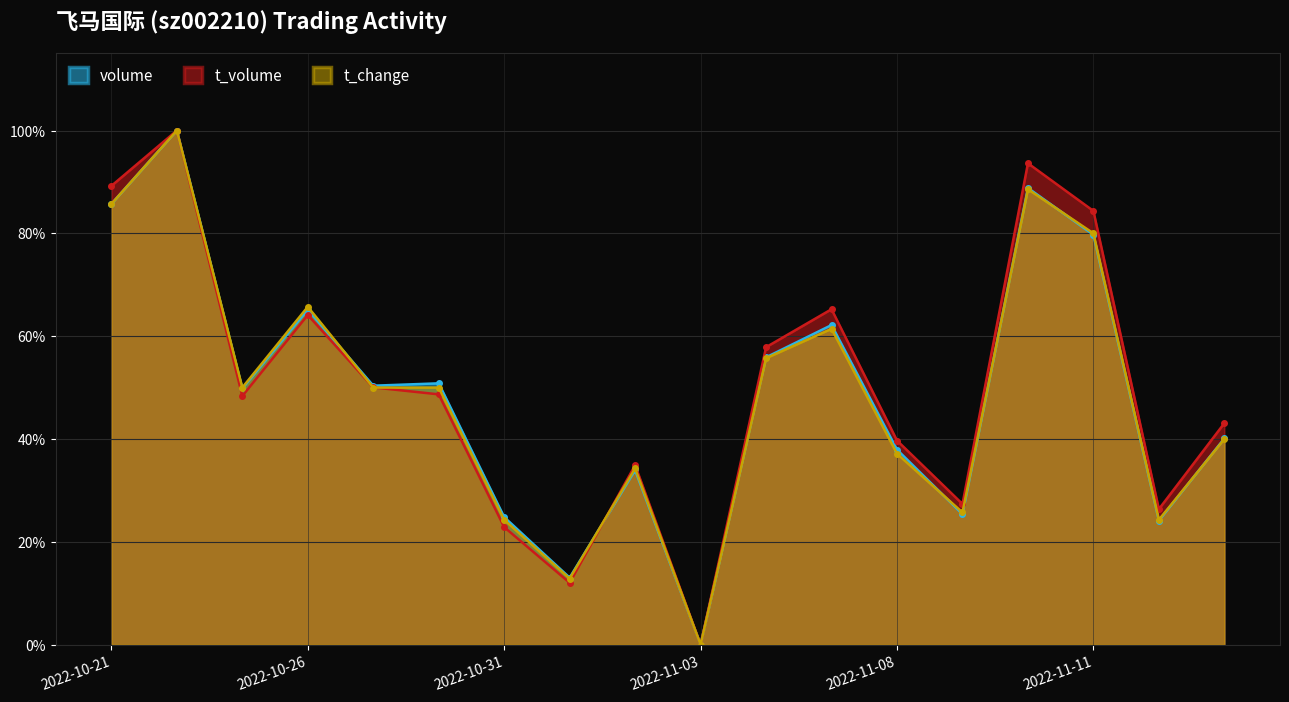

Reading left to right, transcribe all the data shown in this chart.

volume: 0.9	1.0	0.5	0.7	0.5	0.5	0.2	0.1	0.3	0.0	0.6	0.6	0.4	0.3	0.9	0.8	0.2	0.4
t_volume: 0.9	1.0	0.5	0.6	0.5	0.5	0.2	0.1	0.3	0.0	0.6	0.7	0.4	0.3	0.9	0.8	0.3	0.4
t_change: 0.9	1.0	0.5	0.7	0.5	0.5	0.2	0.1	0.3	0.0	0.6	0.6	0.4	0.3	0.9	0.8	0.2	0.4